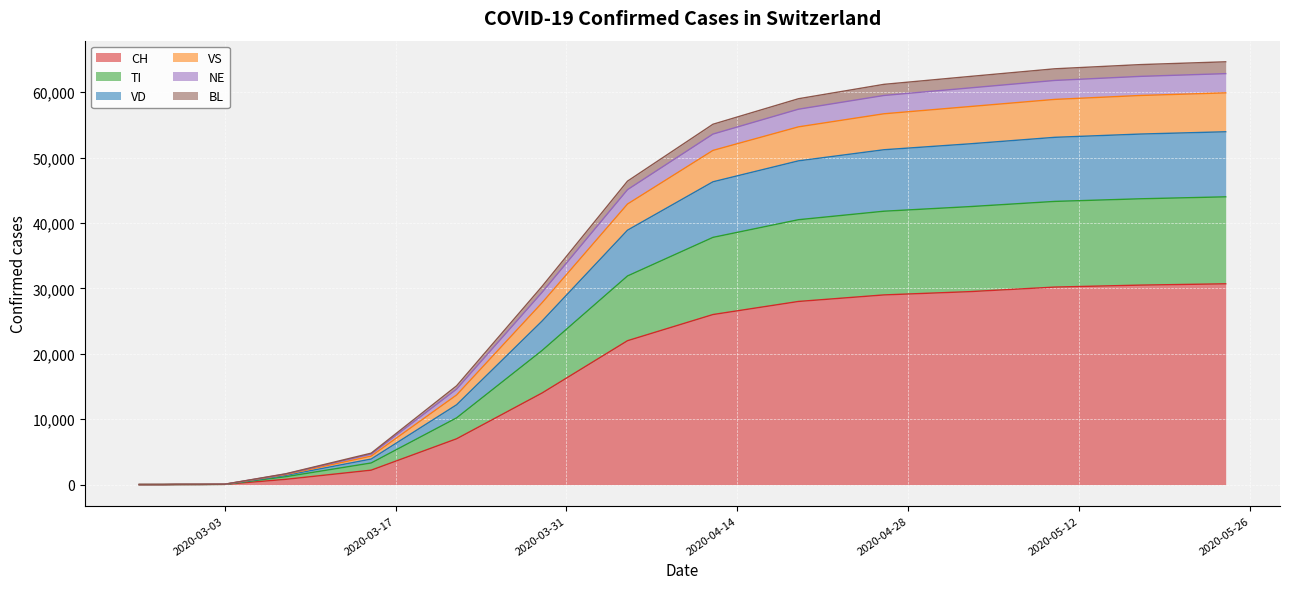

How many data points in VS are above 15100?

9